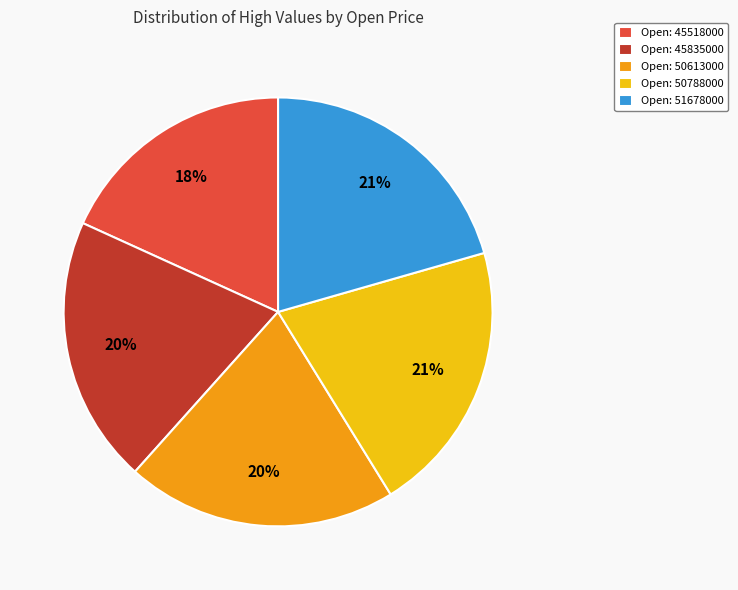

Combined, do Open: 45835000 and Open: 50613000 account for over 50%?

No